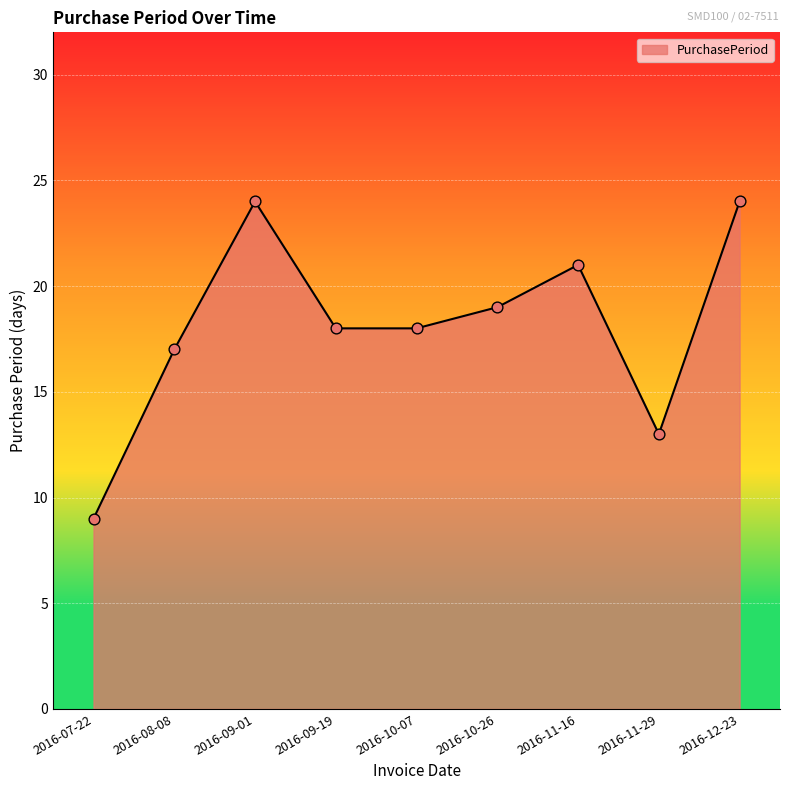

Approximately how many times larger is the value at 2016-08-08 compared to 2016-12-23?

0.7